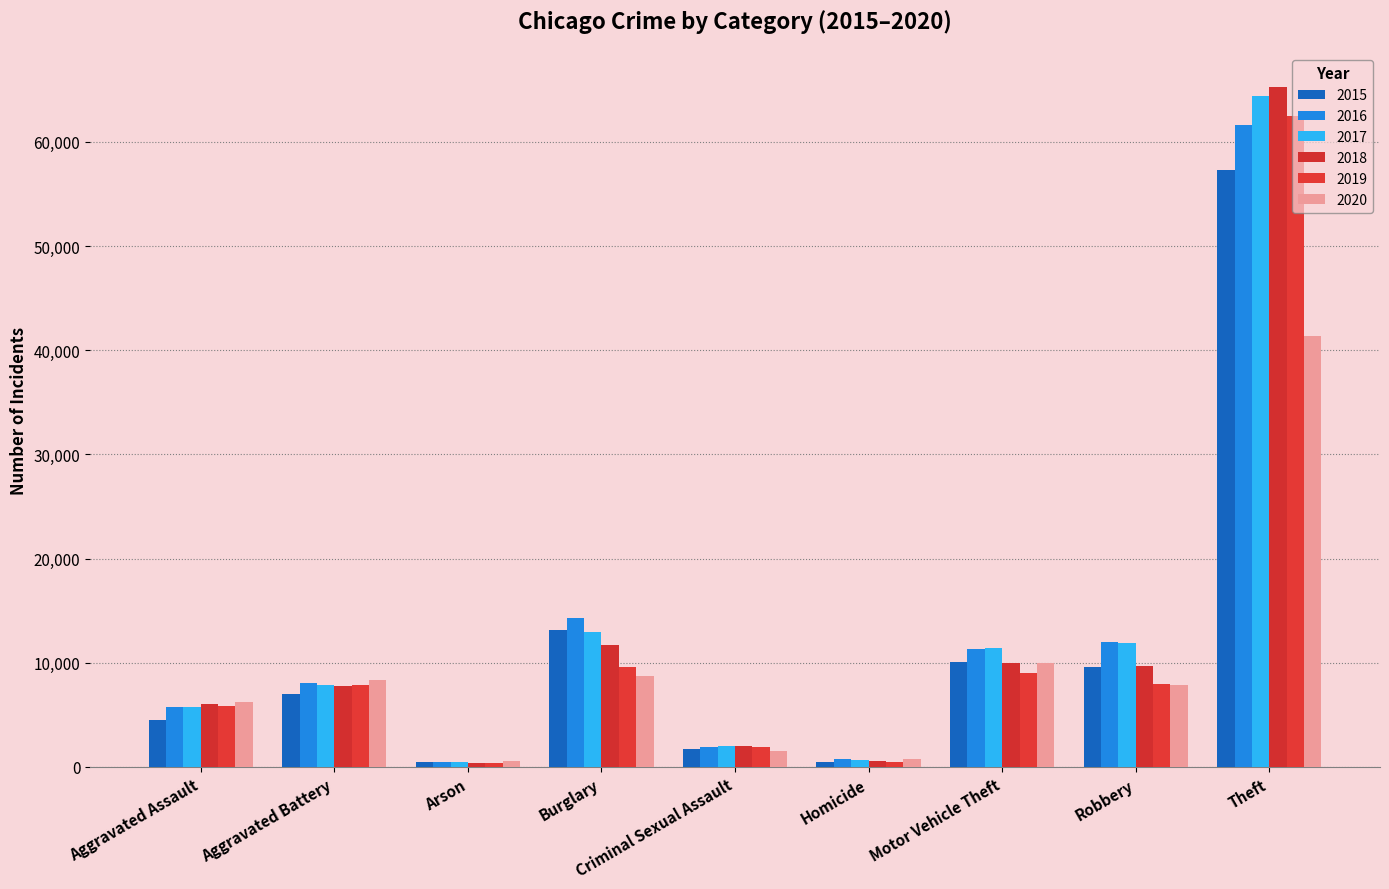

At which label is 2017 closest to 32415?

Burglary